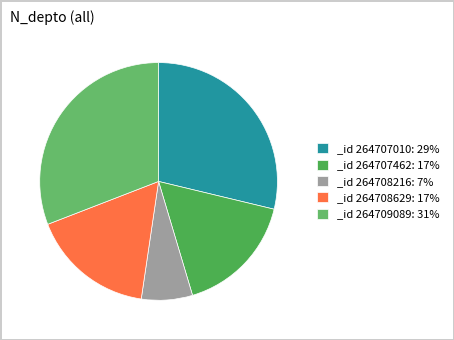

Count the number of slices in the pie.

5